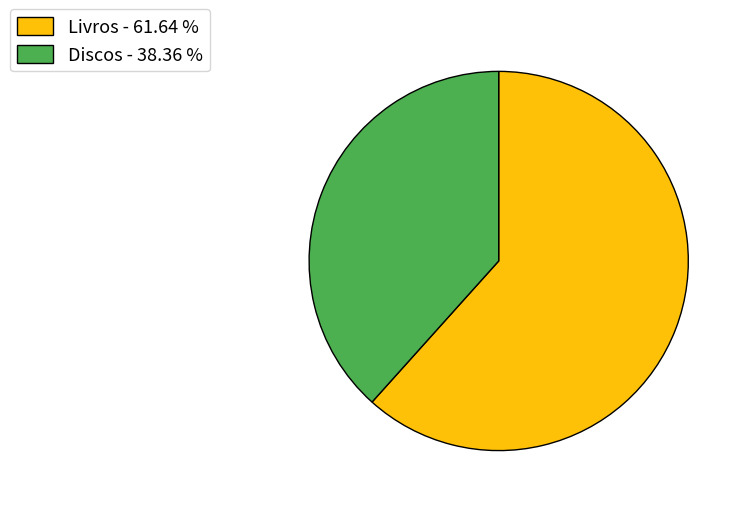

Is the sum of Discos - 38.36 % and Livros - 61.64 % greater than half?

Yes